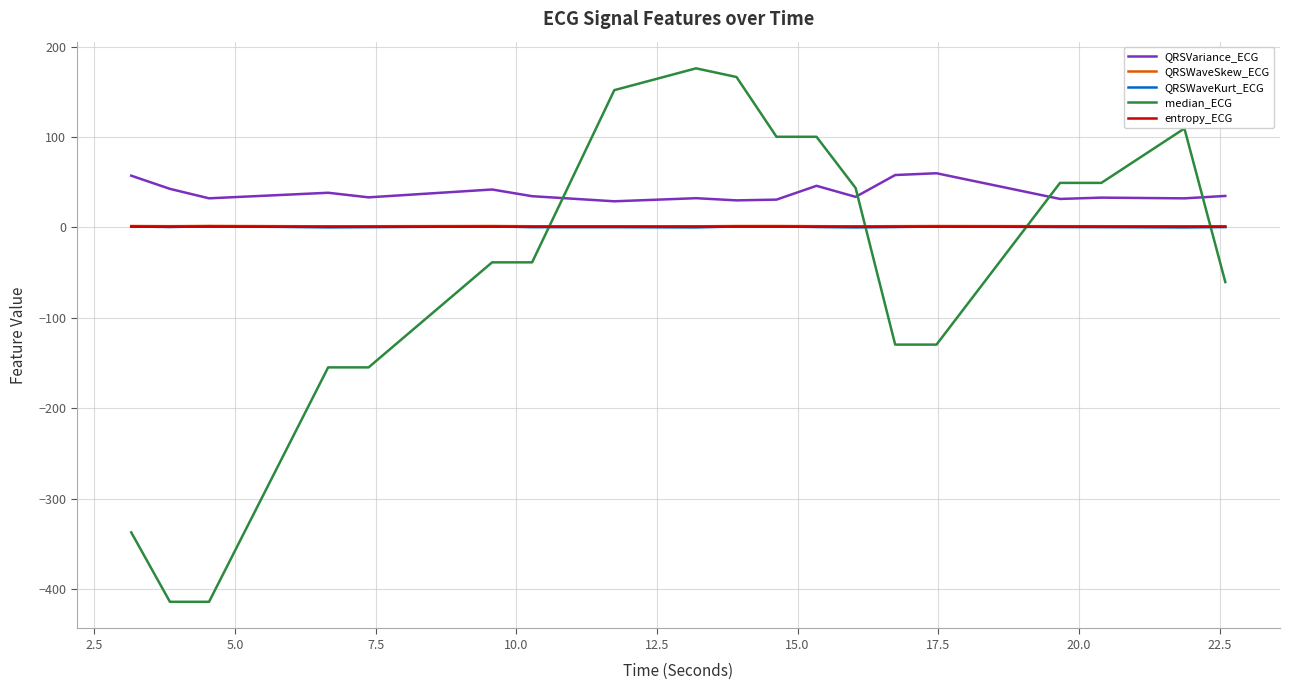

What is the minimum value for median_ECG?

-414.1